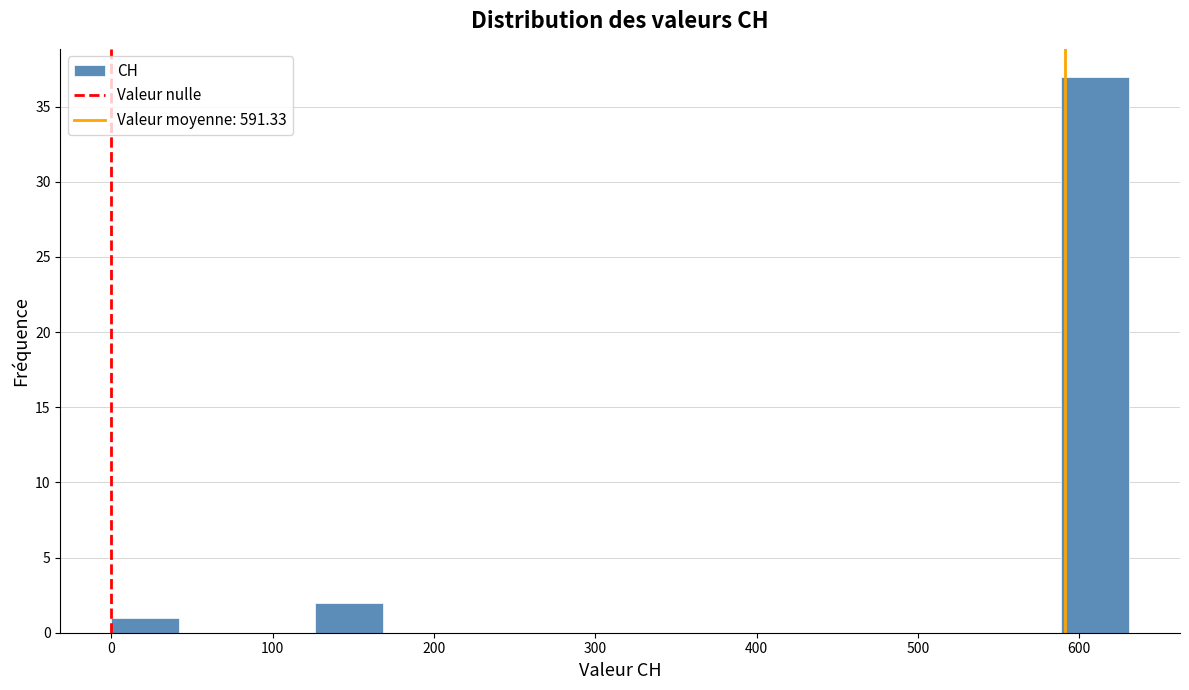

How tall is the bar that spans 0 to 40 on the x-axis? Neither the bar edges nor the heights are printed on the chart, so give them approximately, as read against the axes.

1